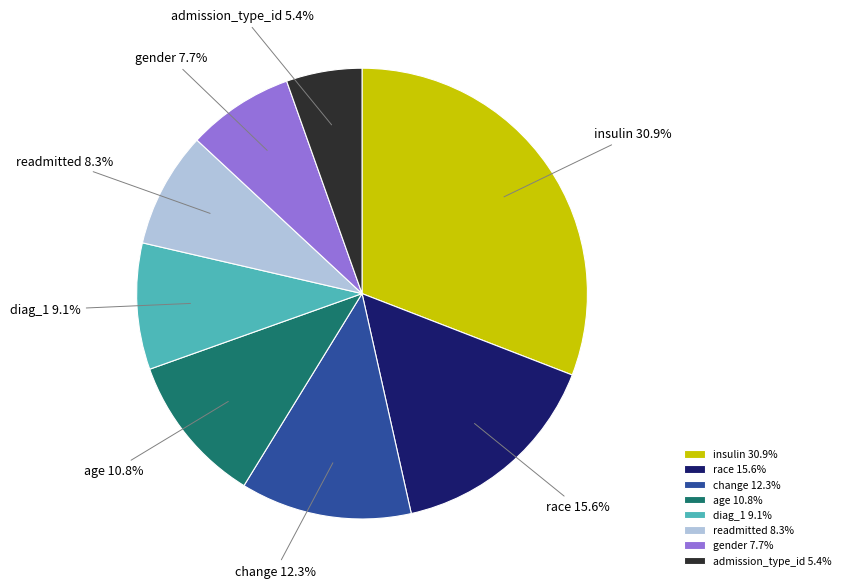

Does race account for over 50% of the chart?

No